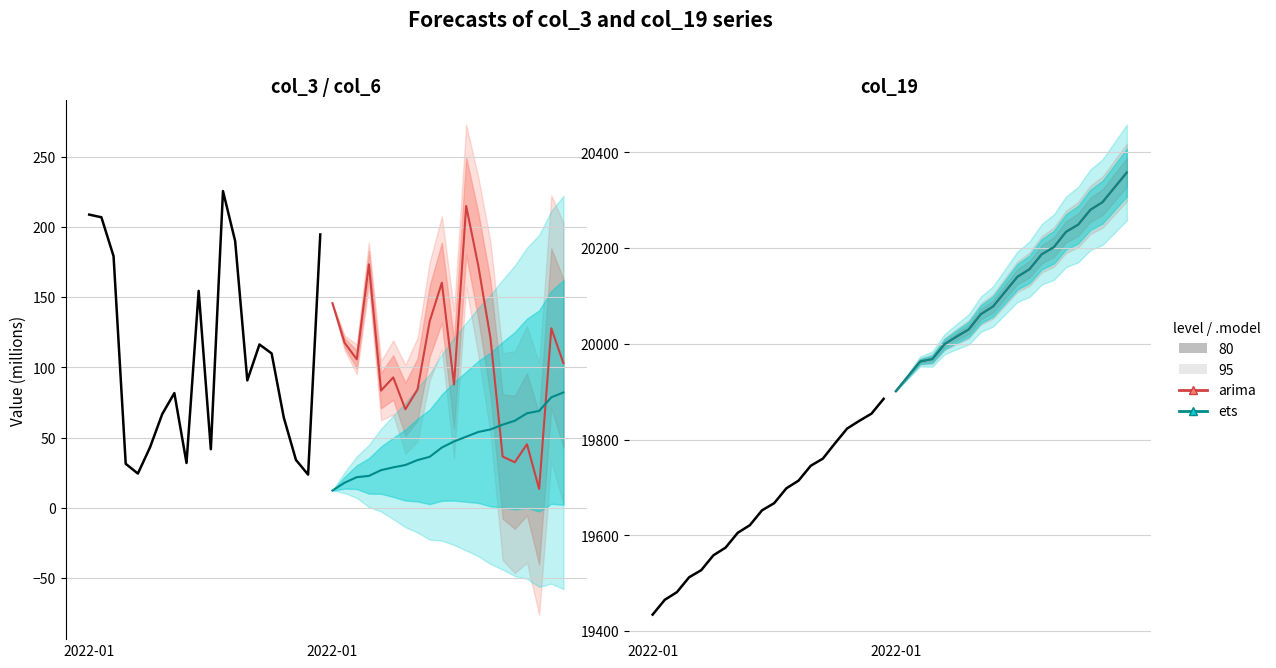

How many data points in arima are above 20140?

9